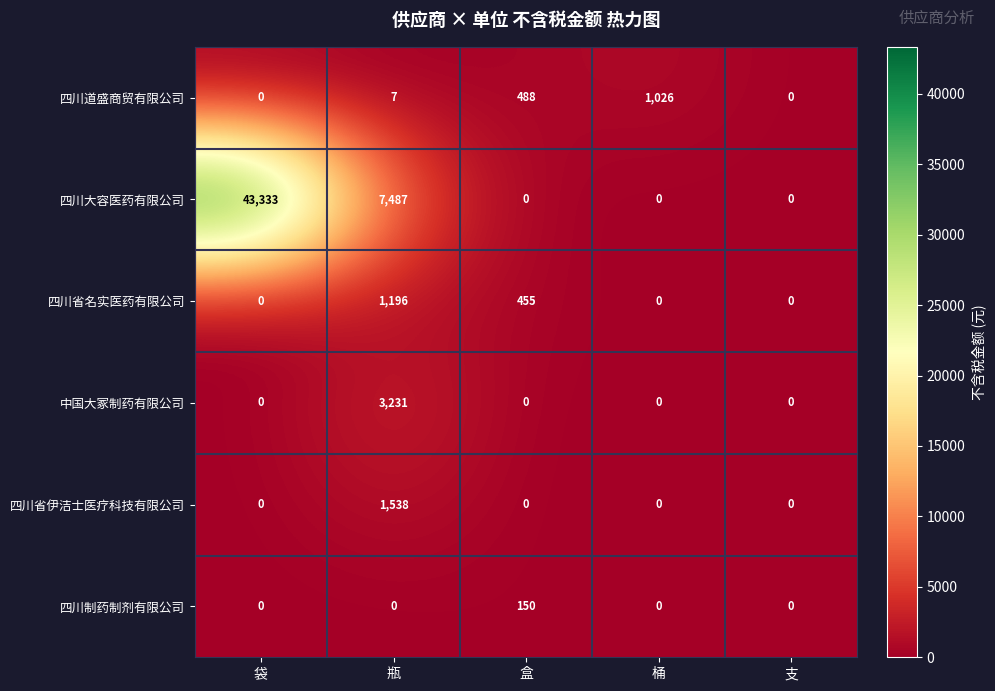

How many values in 四川省名实医药有限公司 are above zero?

2